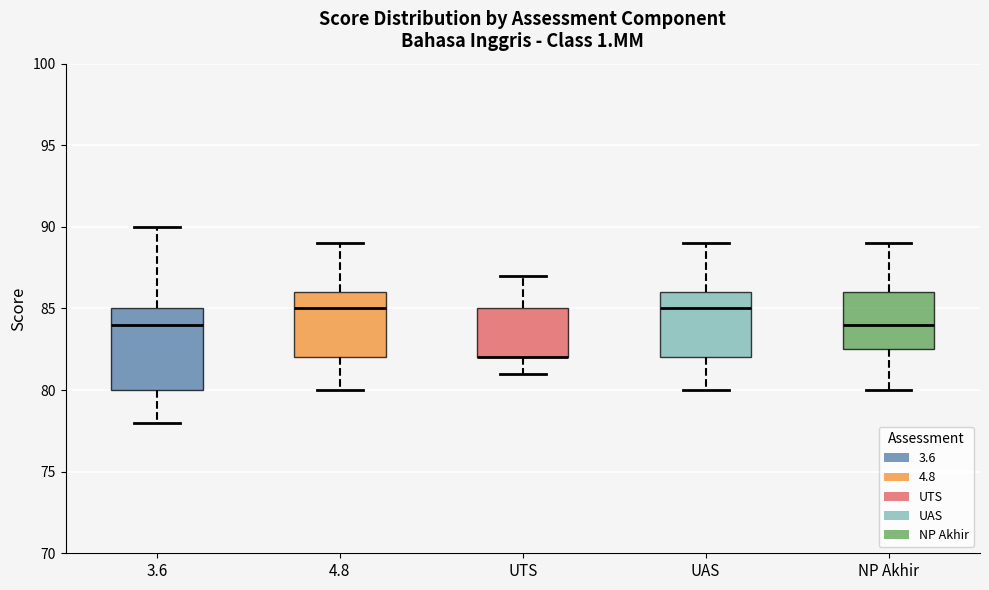

Reading left to right, transcribe this box plot: for each box, give where its median line is, the range the box spans, and where its two whiskers end, as read against the y-axis. The values are not printed on the chart, so give them approximately, as read against the axis.

3.6: median 84.0, box 80.0 to 85.0, whiskers 78.0 to 90.0
4.8: median 85.0, box 82.0 to 86.0, whiskers 80.0 to 89.0
UTS: median 82.0 (drawn on the box's lower edge), box 82.0 to 85.0, whiskers 81.0 to 87.0
UAS: median 85.0, box 82.0 to 86.0, whiskers 80.0 to 89.0
NP Akhir: median 84.0, box 82.5 to 86.0, whiskers 80.0 to 89.0